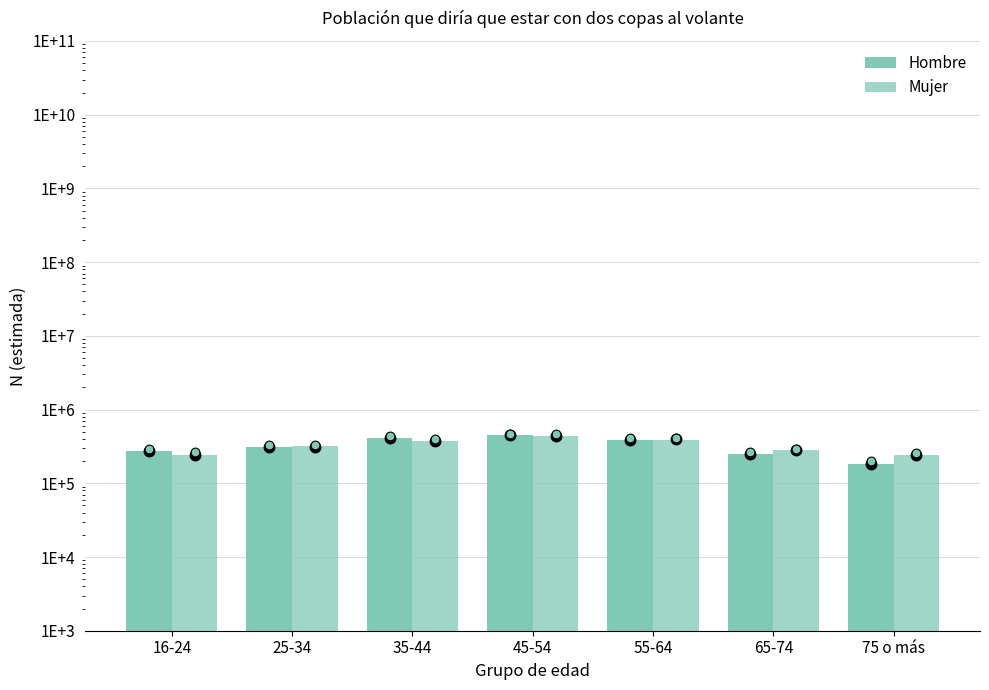

Which series contains the lowest Y value?

Hombre